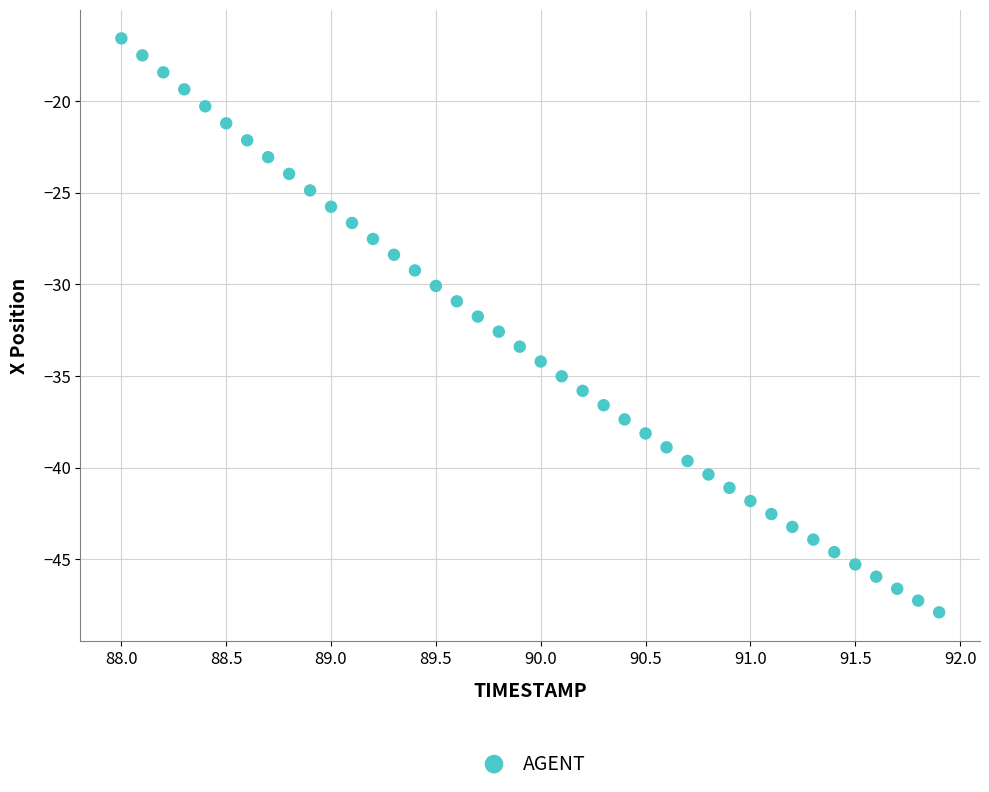

What is the range of Y values (max minus min)?

31.3